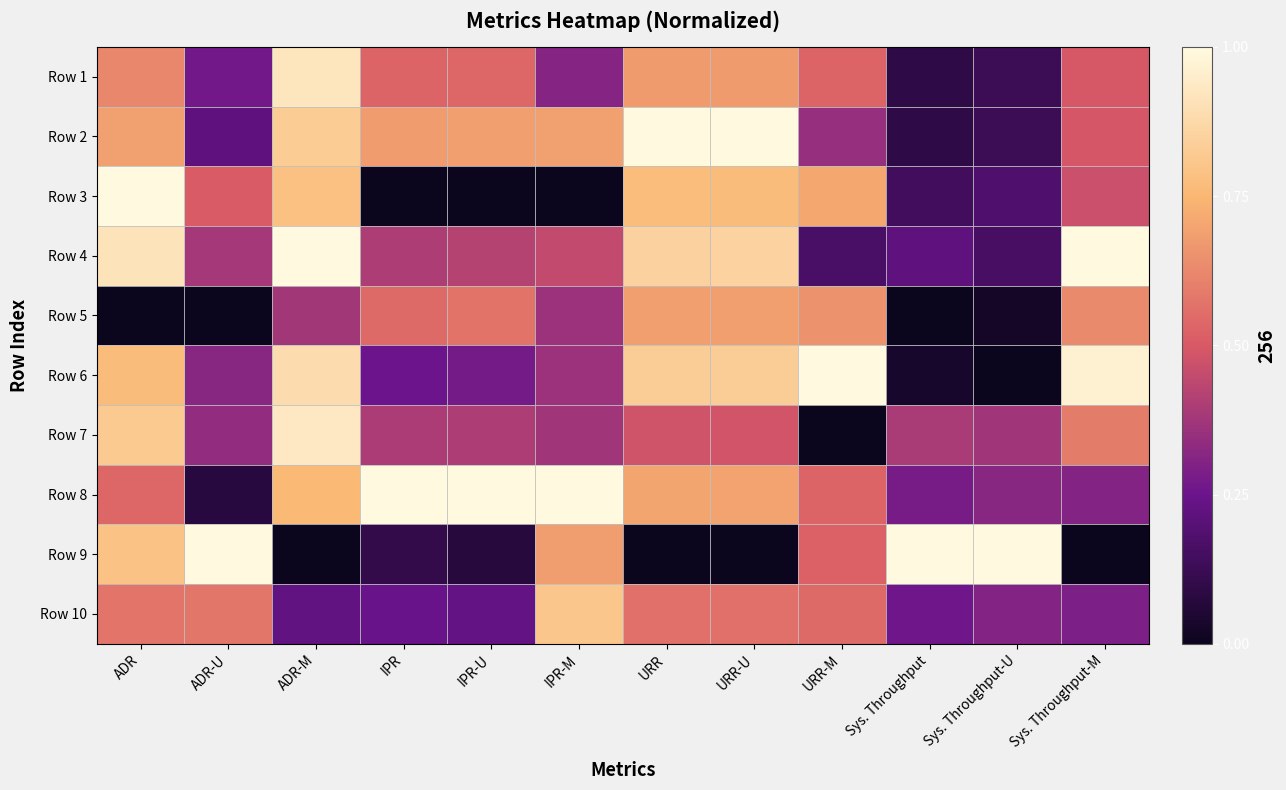

How many series are shown in this chart?

10